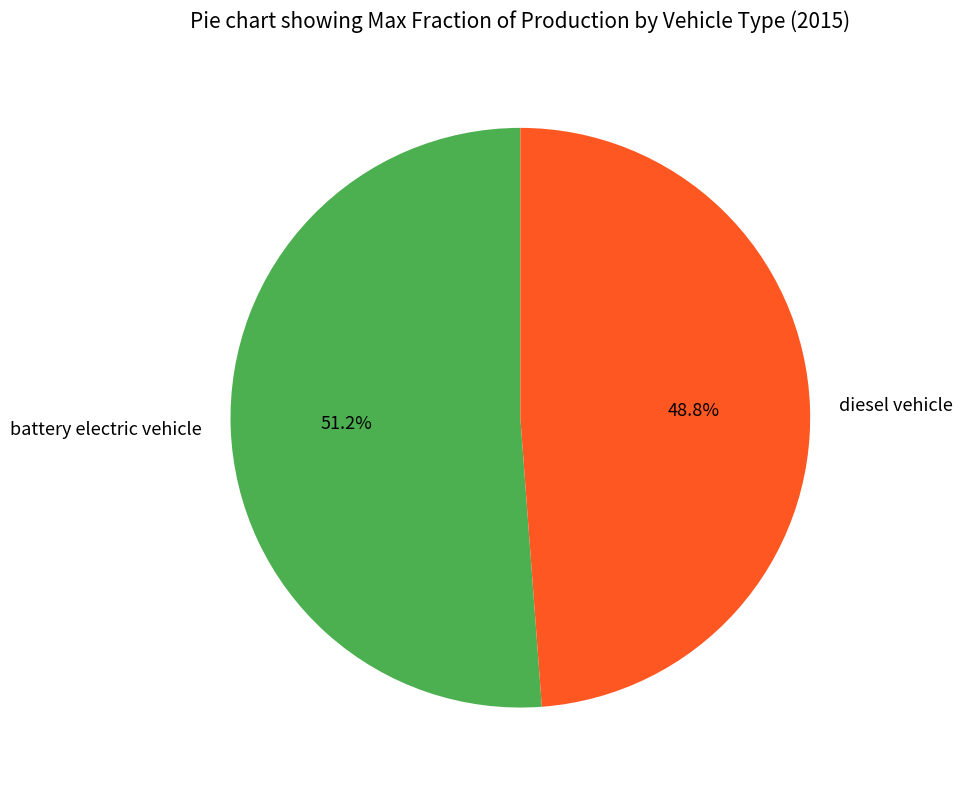

How many segments does this pie chart have?

2